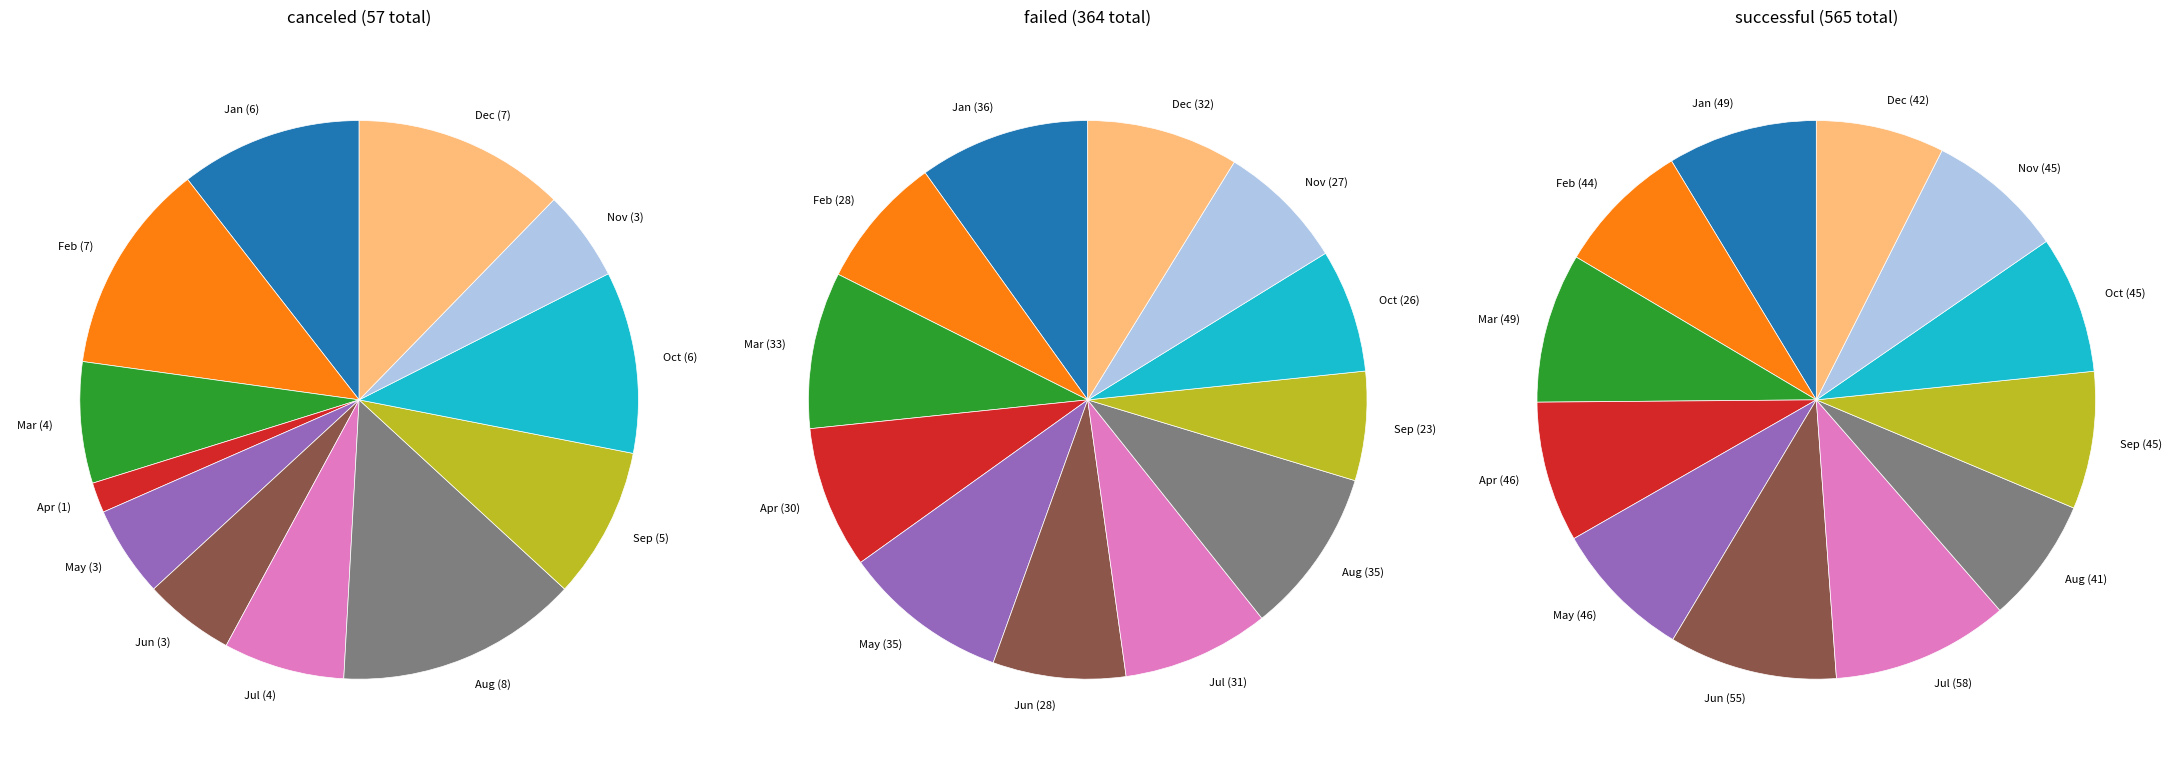

Which category has the smallest portion of the pie?

Apr